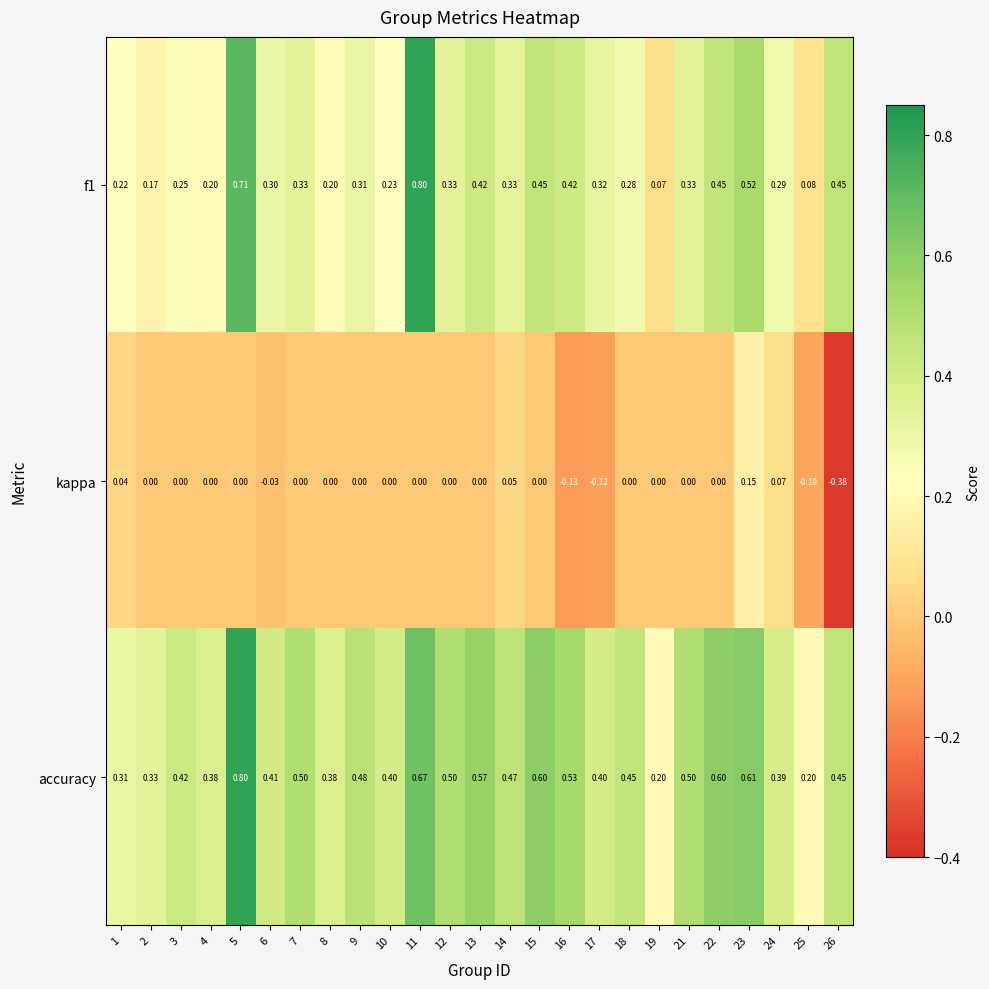

Which series changed the most between 1 and 15?

accuracy